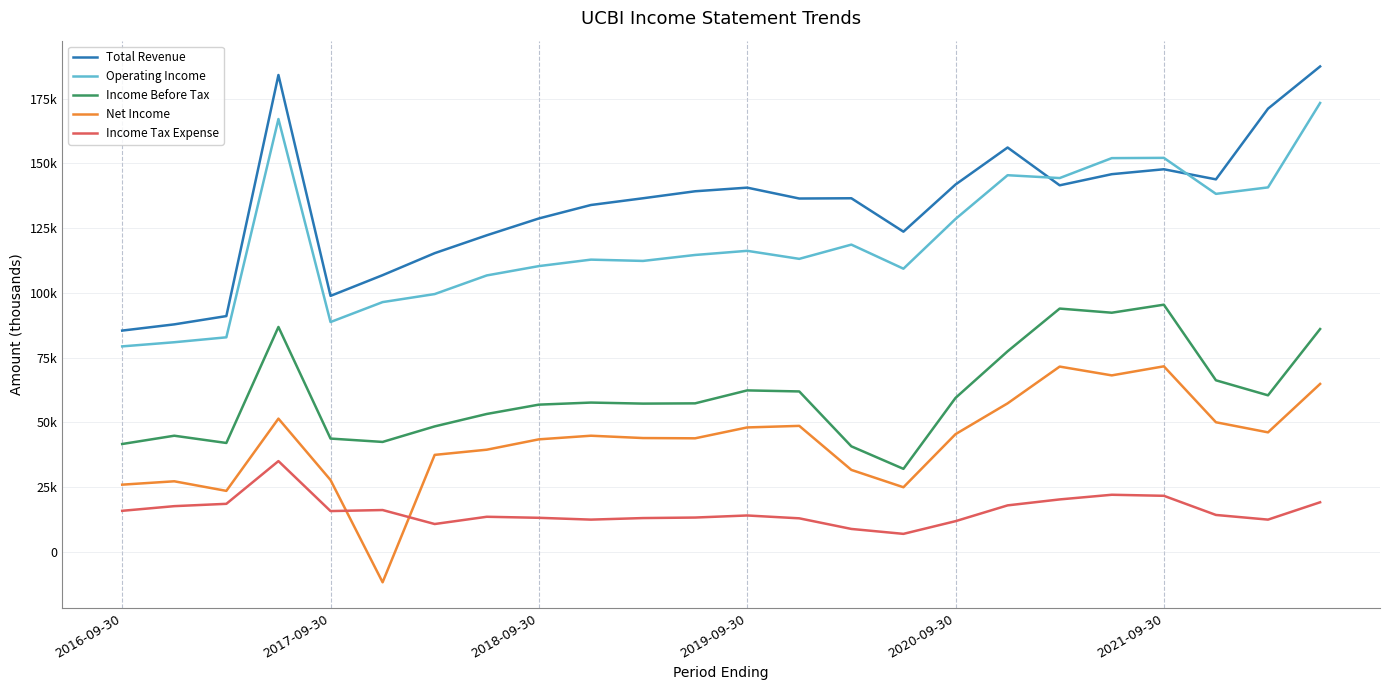

Is this an area chart (filled region under the line)?

No